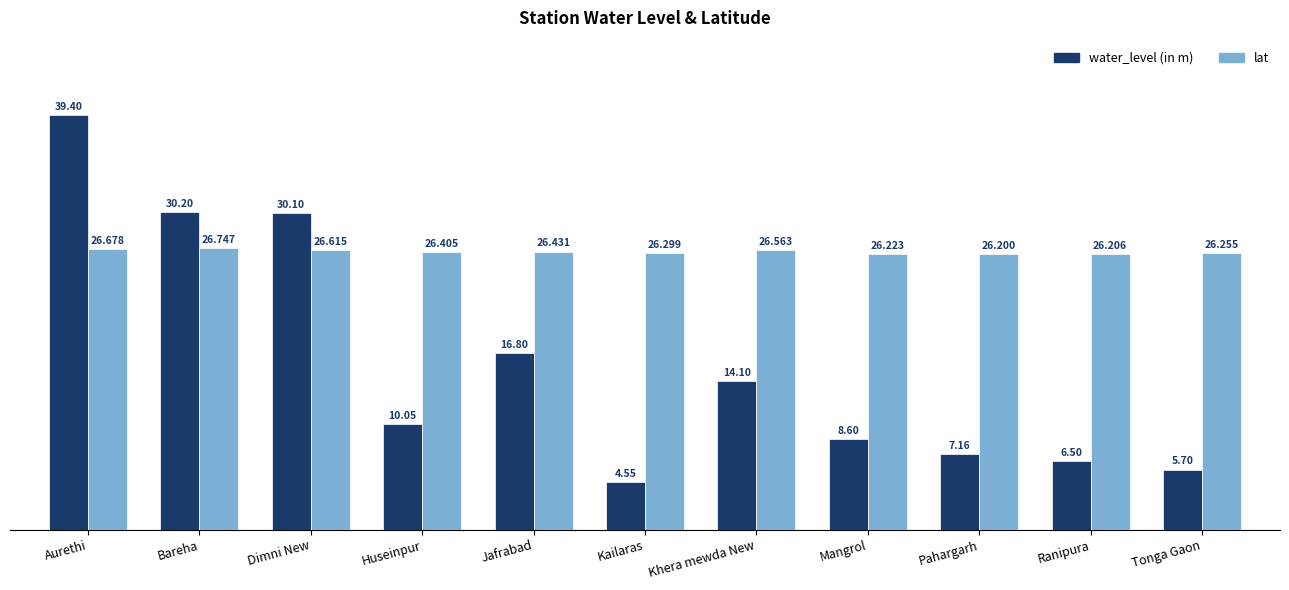

The water_level (in m) series shows 14.1 at Khera mewda New. True or false?

True